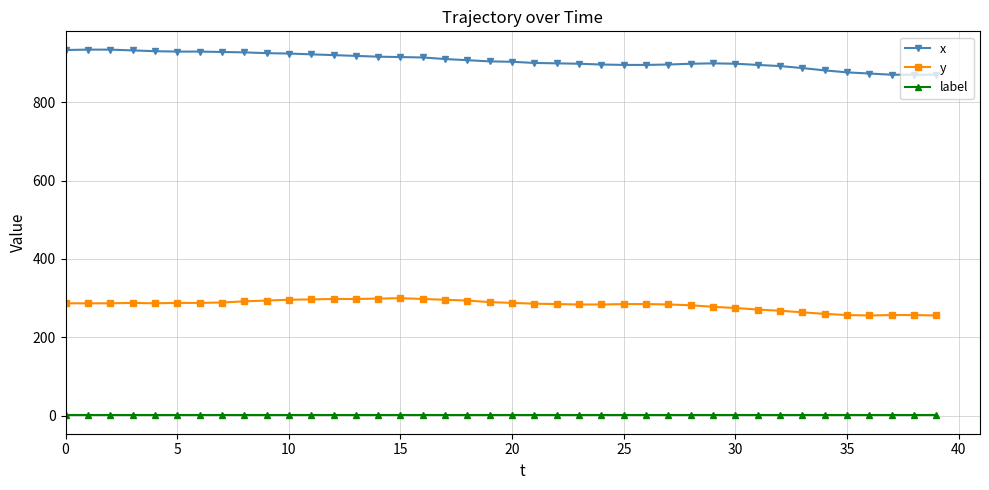

True or false: x and y intersect in this chart.

False